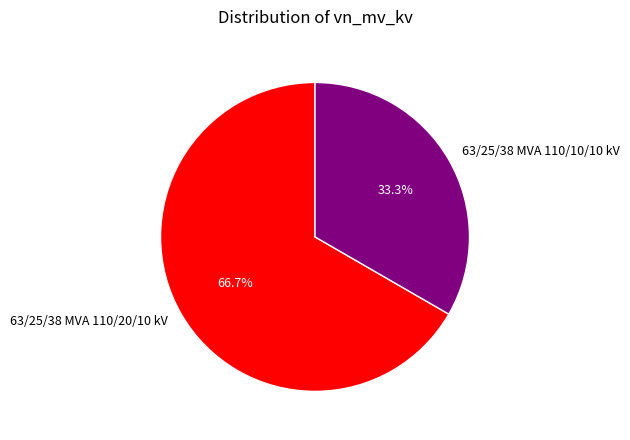

Between 63/25/38 MVA 110/10/10 kV and 63/25/38 MVA 110/20/10 kV, which is larger?

63/25/38 MVA 110/20/10 kV